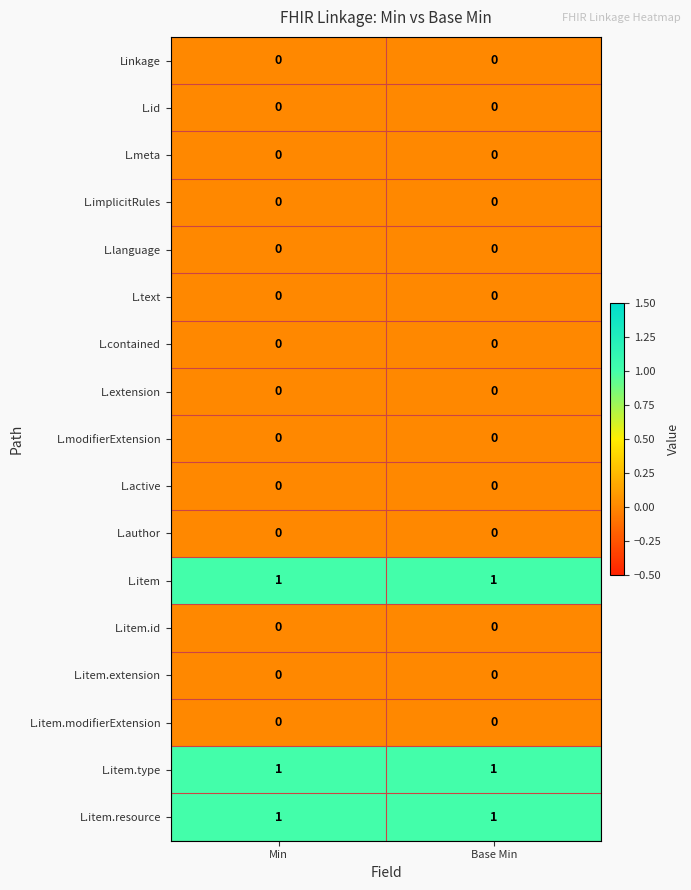

What is the total value across all series at Min?

3